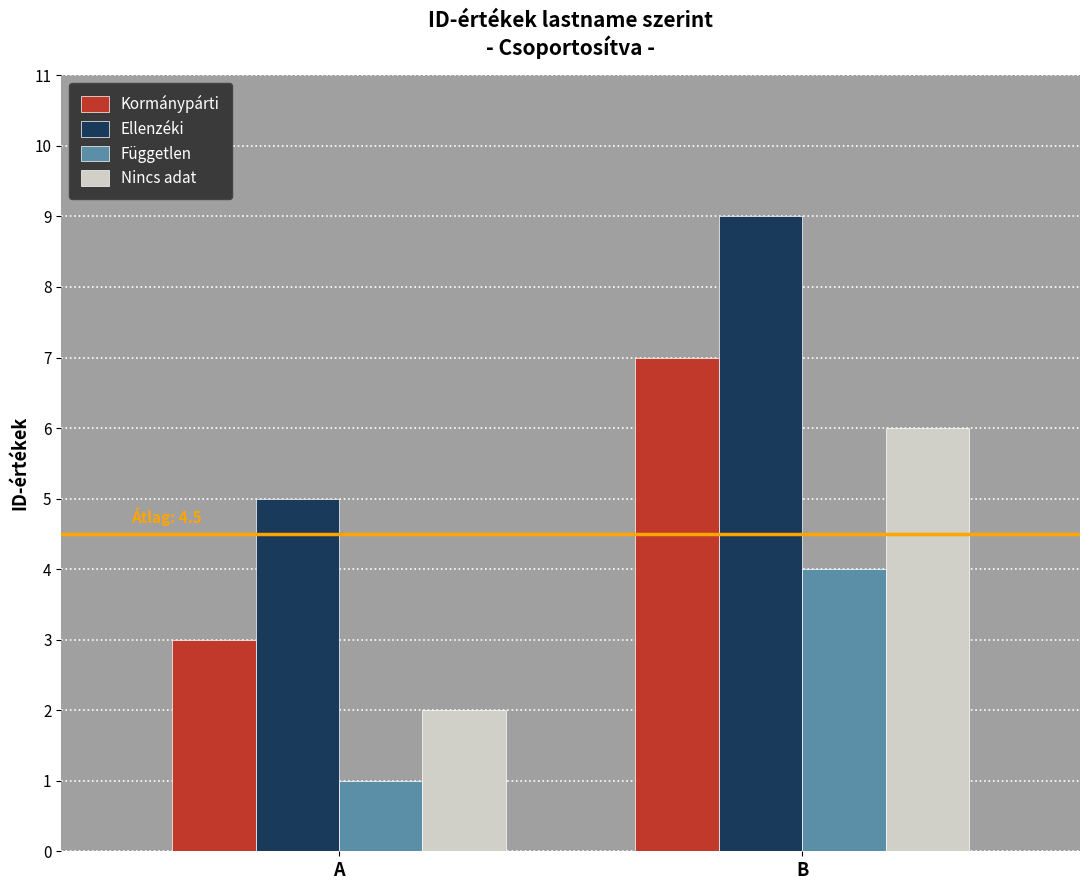

Reading left to right, what are all the values shown in this chart?

Kormánypárti: A=3	B=7
Ellenzéki: A=5	B=9
Független: A=1	B=4
Nincs adat: A=2	B=6